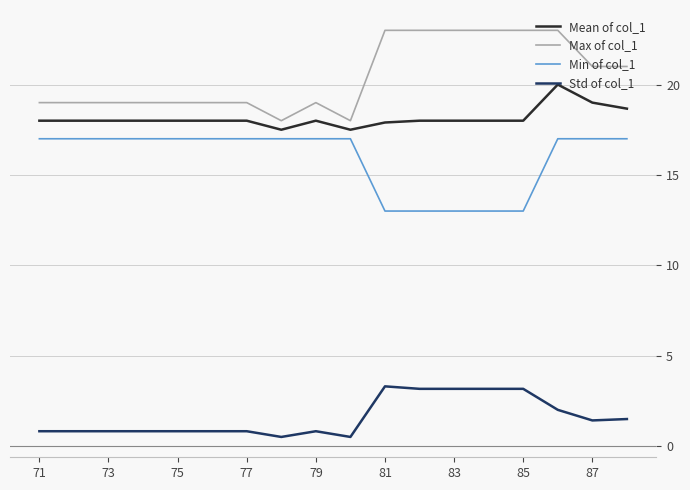

What is the difference between the maximum and minimum values in the Max of col_1 series?

5.0